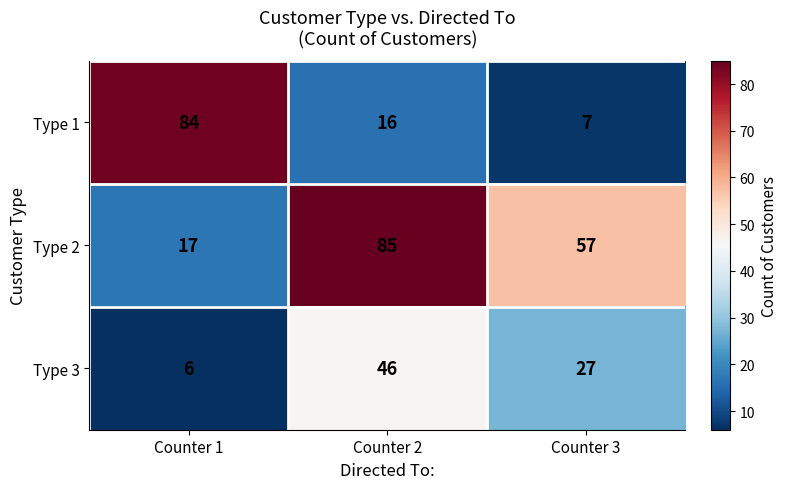

Which series changed the most between Counter 1 and Counter 3?

Type 1